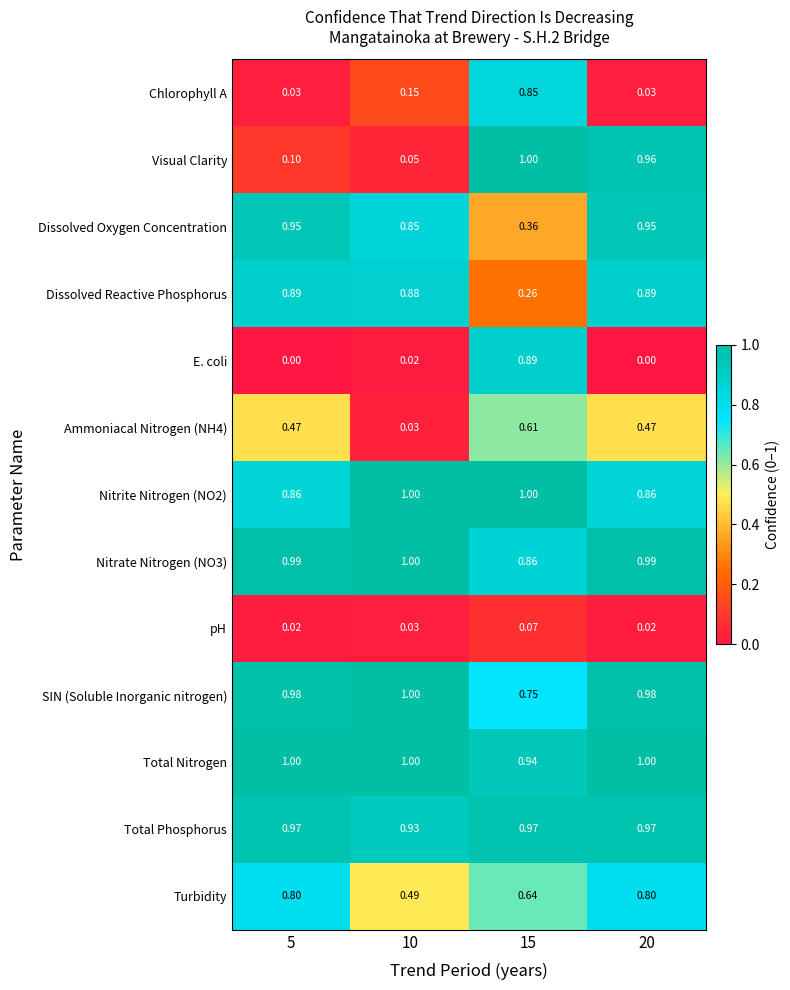

Which series has the largest total across all categories?

Total Nitrogen